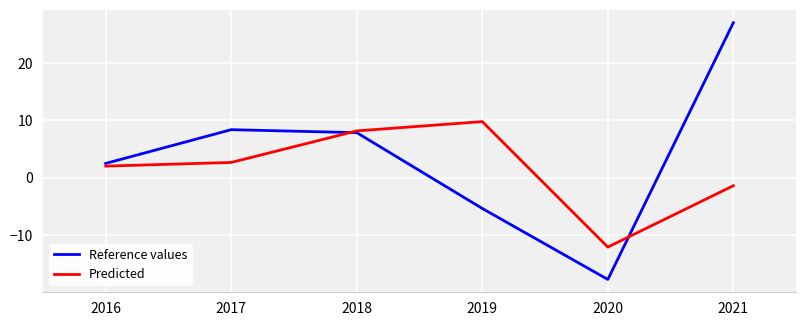

What is the sum of the Reference values values at 2021 and 2016?

29.5